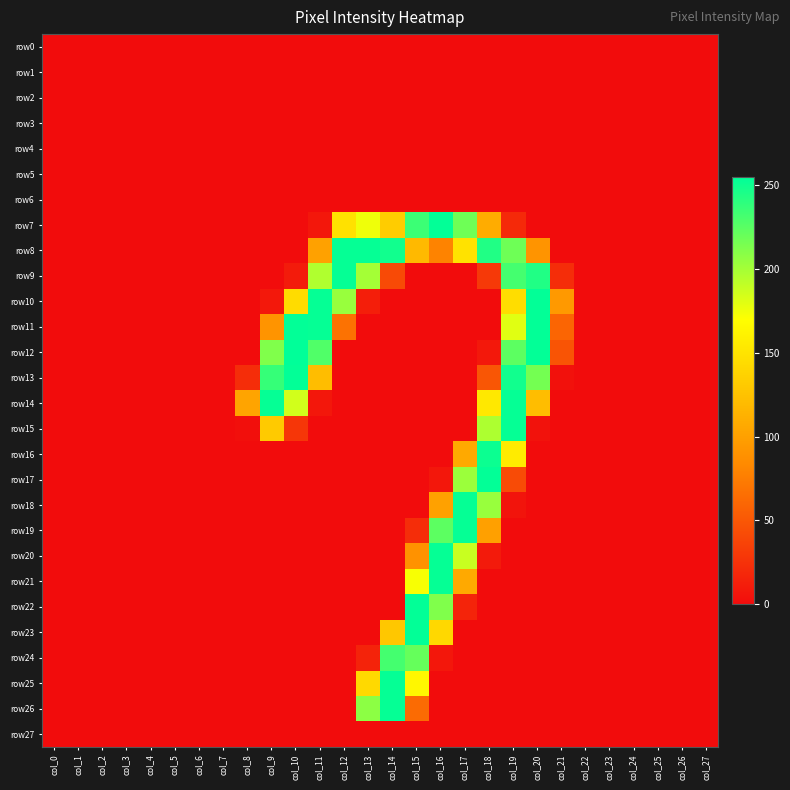

Which label corresponds to the largest value in the chart?

col_10